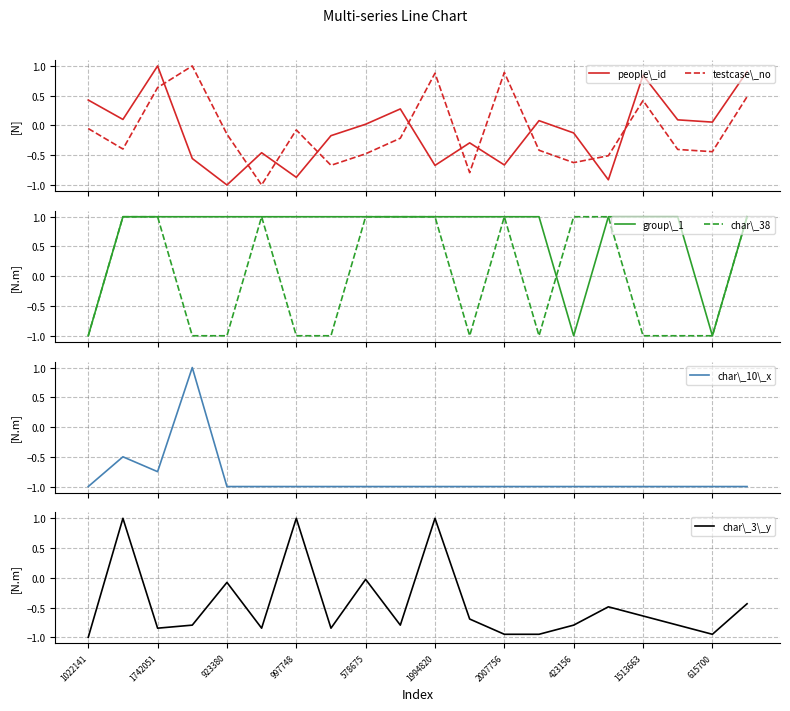

How many lines are shown in the chart?

6